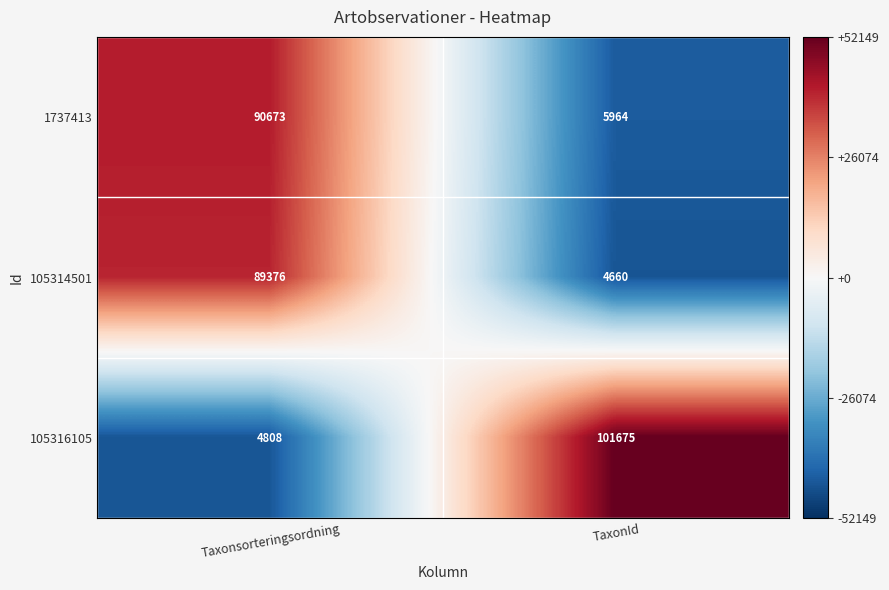

What is the total value across all series at TaxonId?

112299